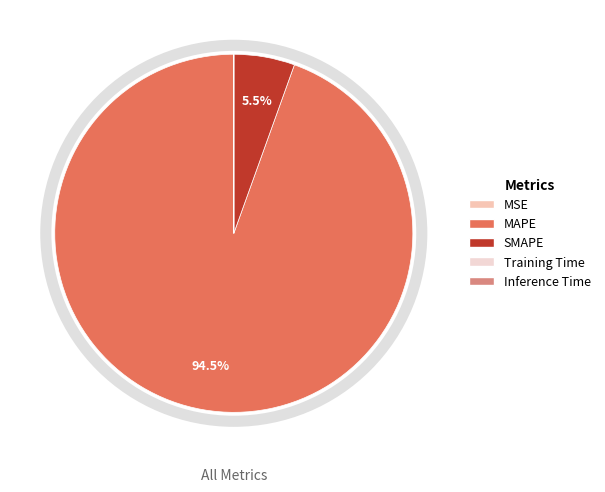

What percentage is the MAPE slice, to the nearest percent?

95%